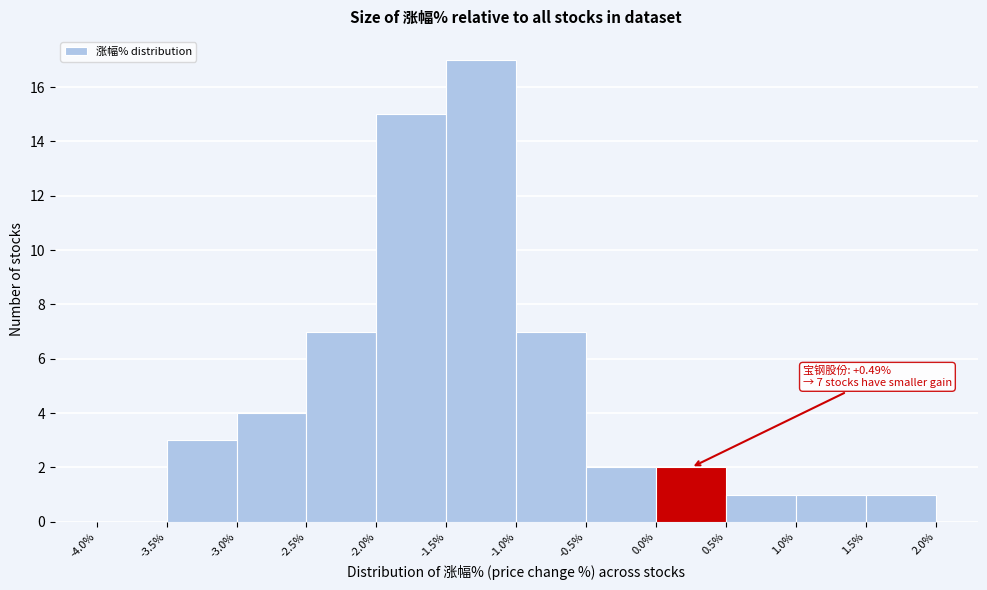

Over which range of the x-axis is the bar tallest?

-1.5% to -1.0%